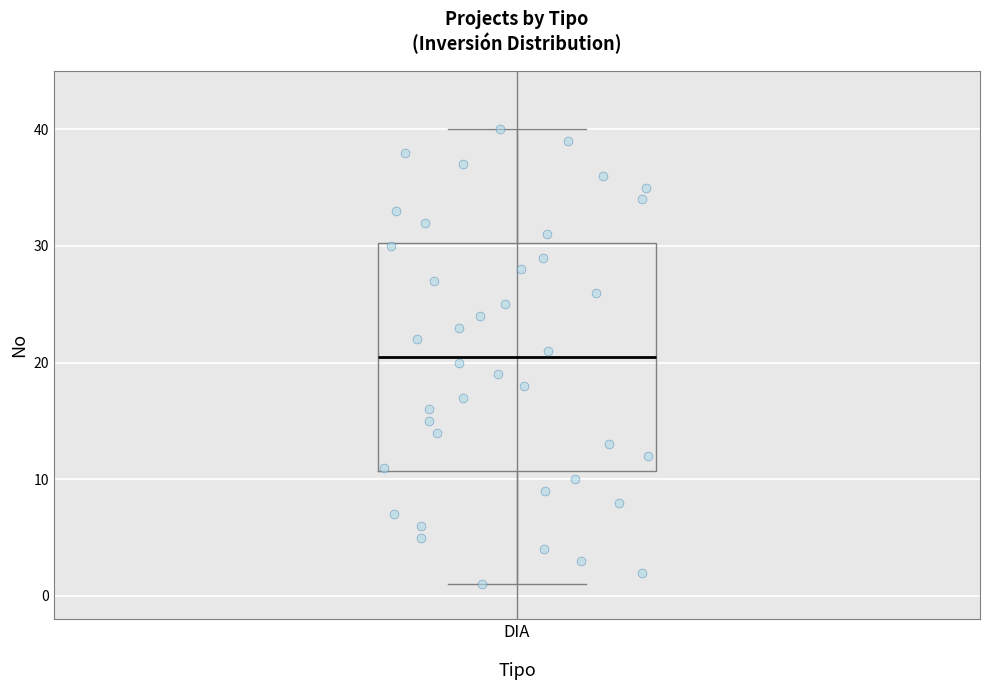

Transcribe this box plot: give where the median line is, the range the box spans, and where the two whiskers end, as read against the y-axis. The values are not printed on the chart, so give them approximately, as read against the axis.

median 21, box 11 to 30, whiskers 1 to 40